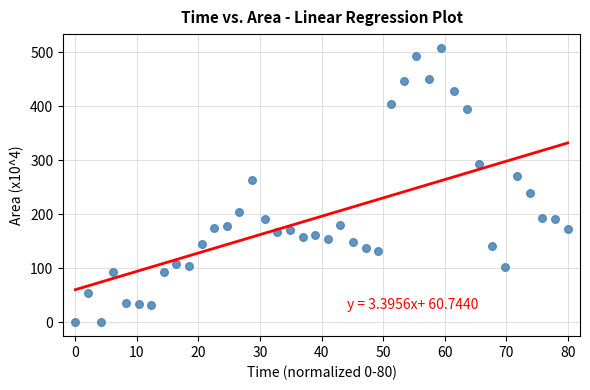

What is the range of X values (max minus min)?

80.0